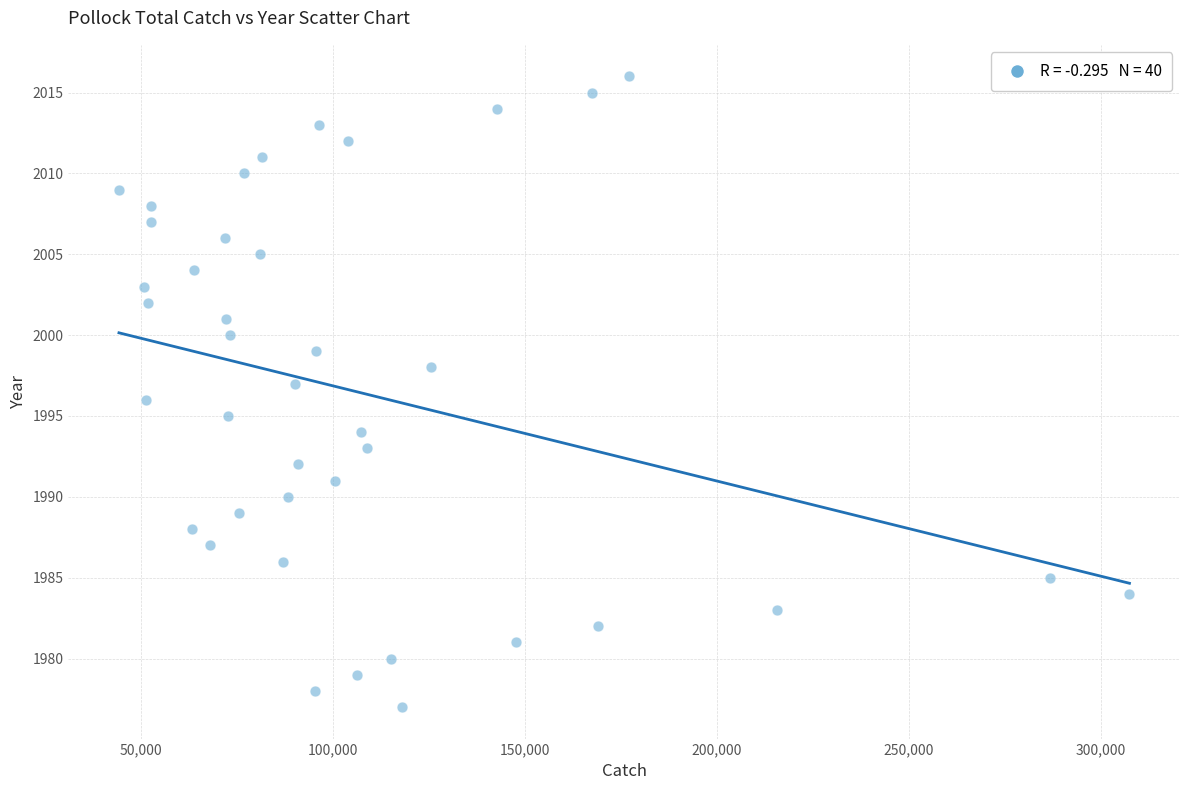

What is the range of Y values (max minus min)?

39